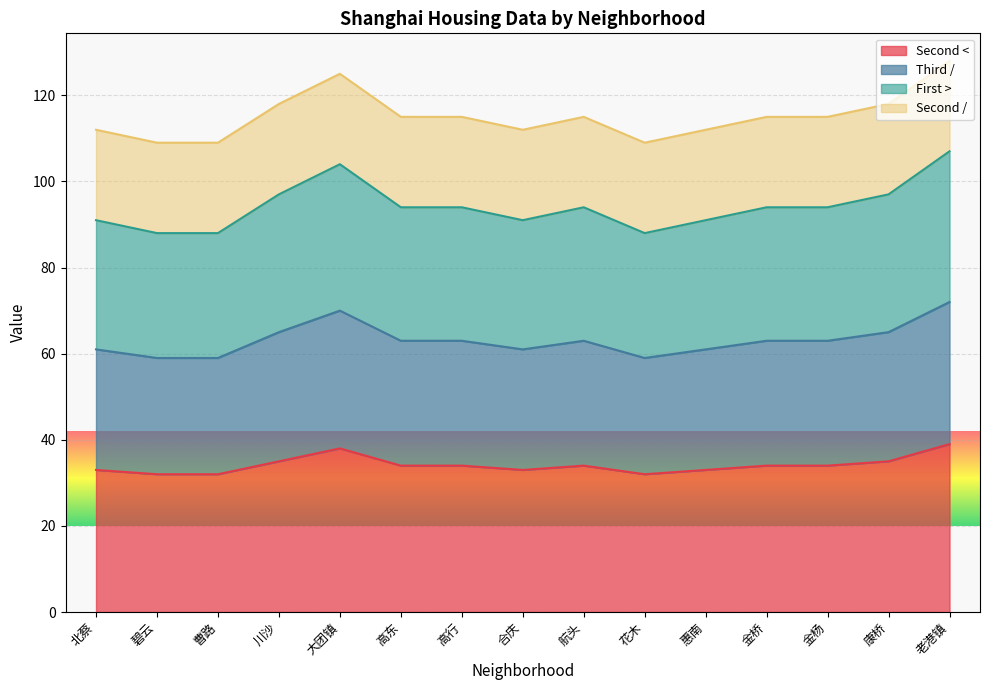

Which category has the lowest value in the Second < series?

碧云